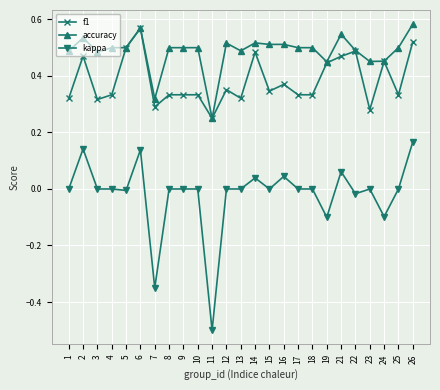

True or false: kappa has more than 1 interior local peaks.

True